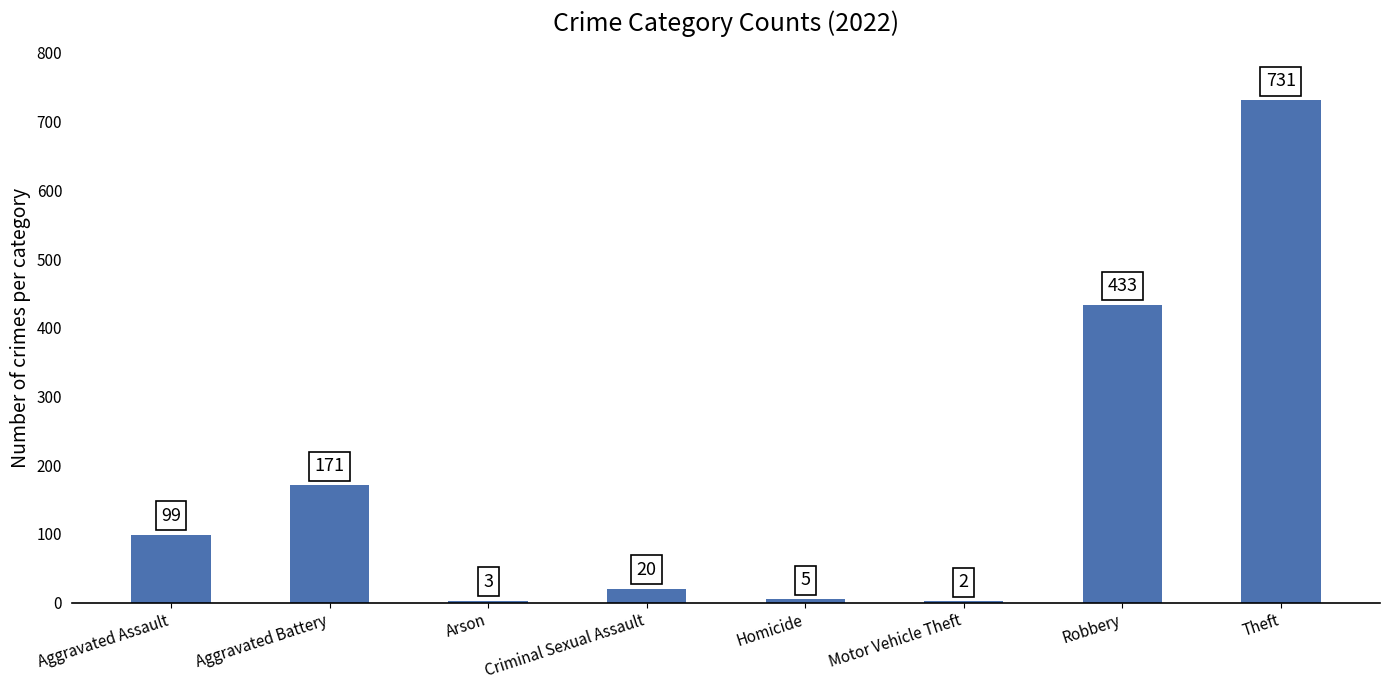

What is the sum of all values?

1464